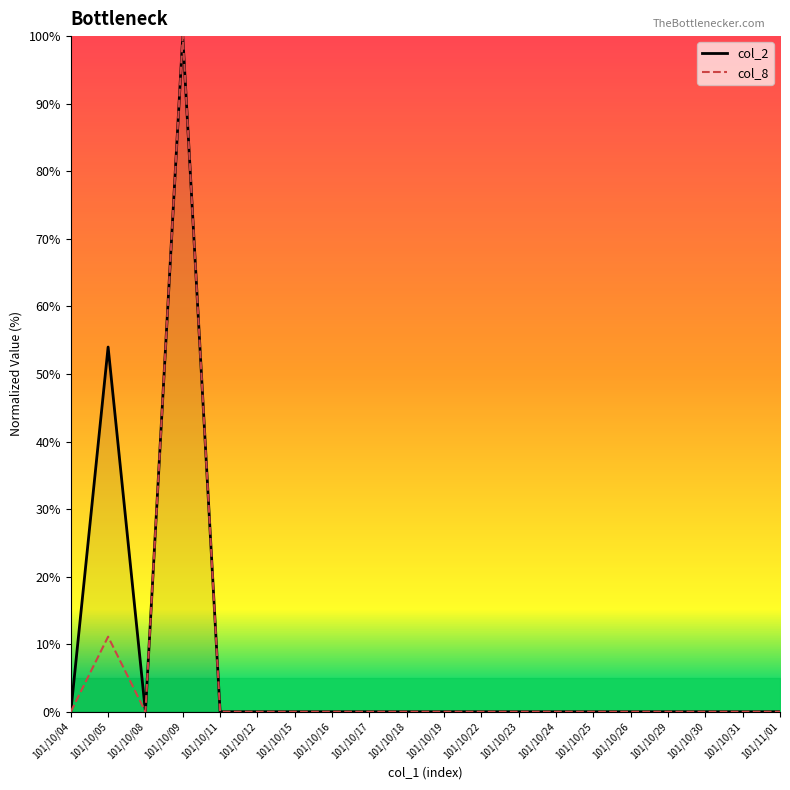

What is the label of the 3rd point from the left?

101/10/08